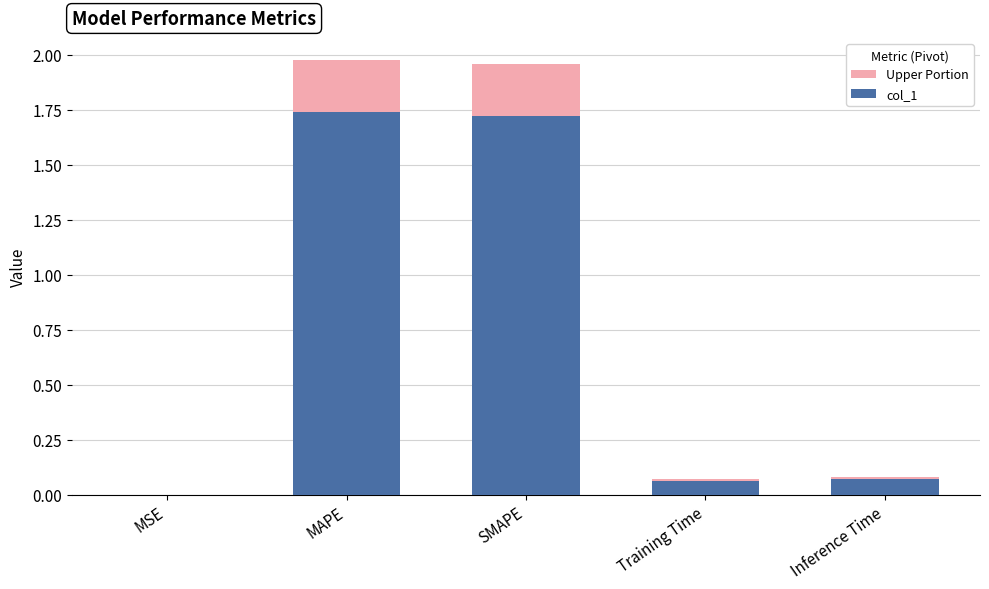

Reading left to right, list all the values displayed in this chart.

0.0	2.0	2.0	0.1	0.1